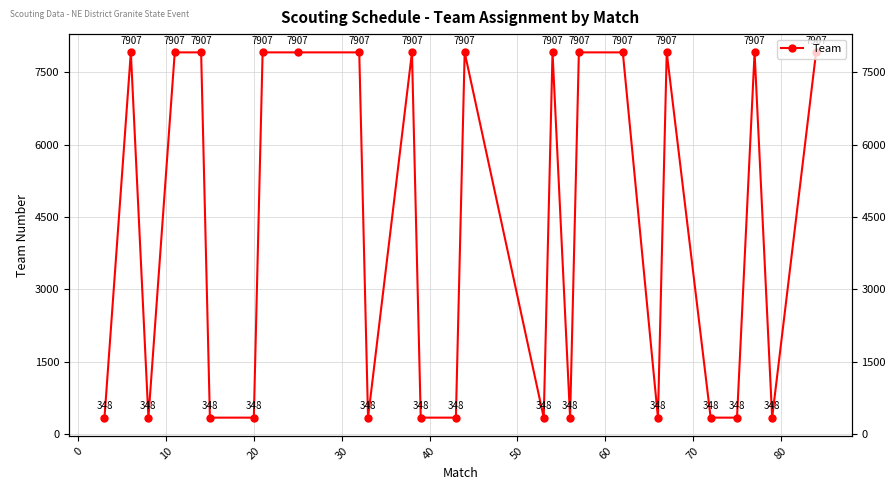

True or false: the data has more than 0 interior local peaks.

True